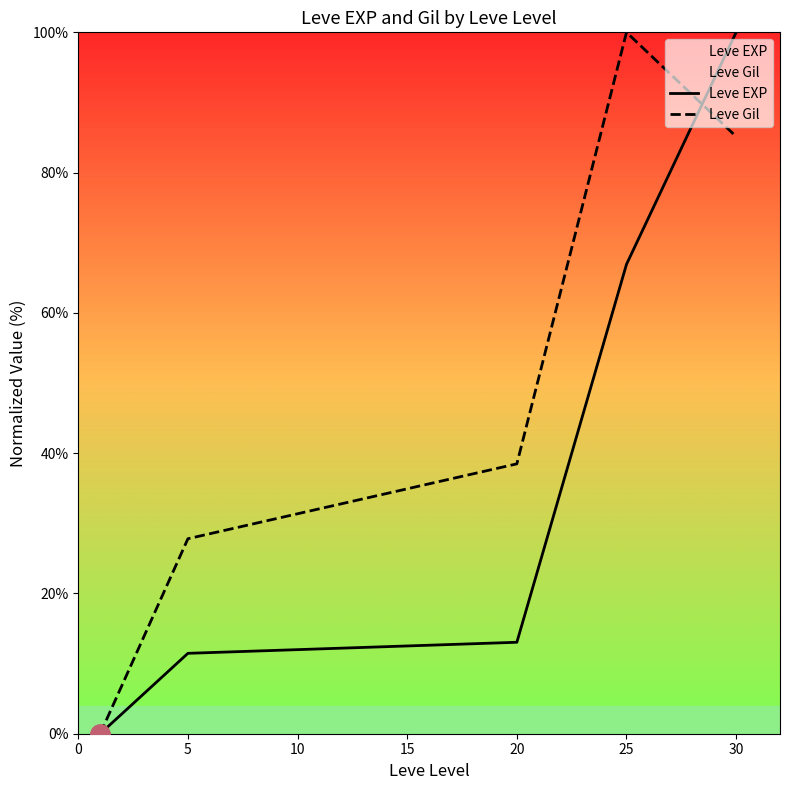

Does the chart display data point markers on the line(s)?

No